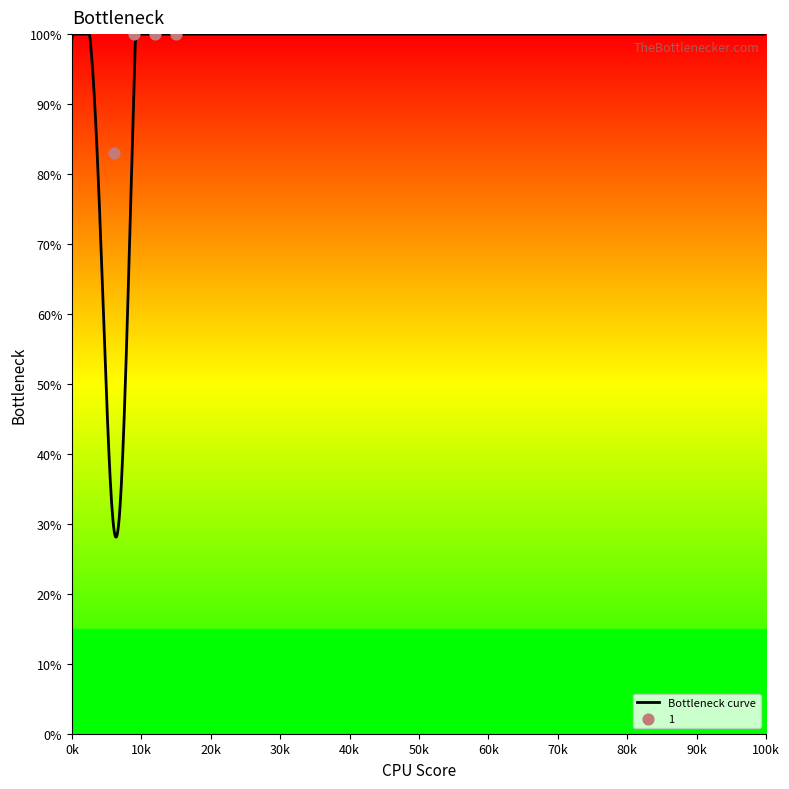

At how many categories does at least one series exceed 95?

3